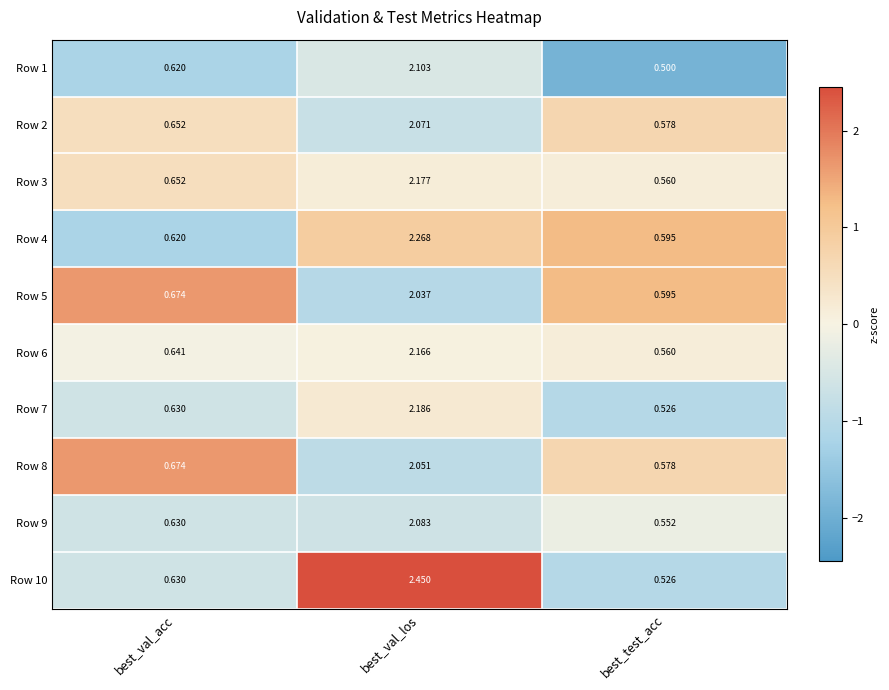

Between best_val_acc and best_val_los, which series saw the biggest shift?

Row 10